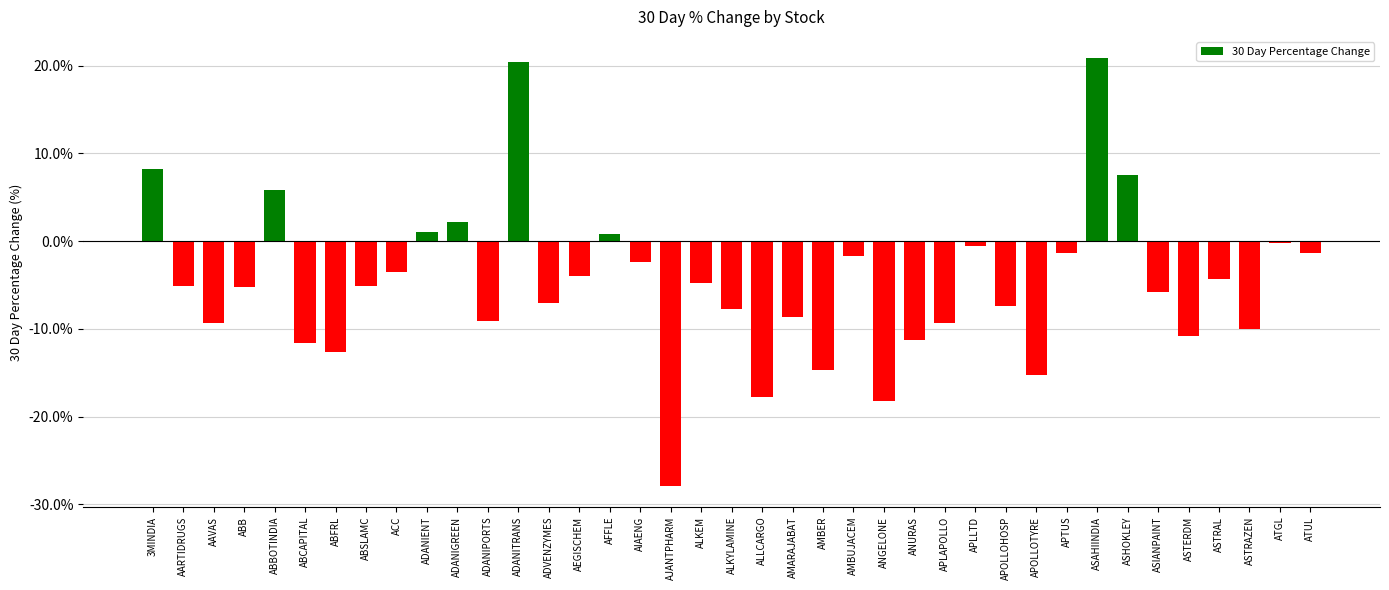

What is the change in value from ABFRL to ASTRAZEN?

+2.6